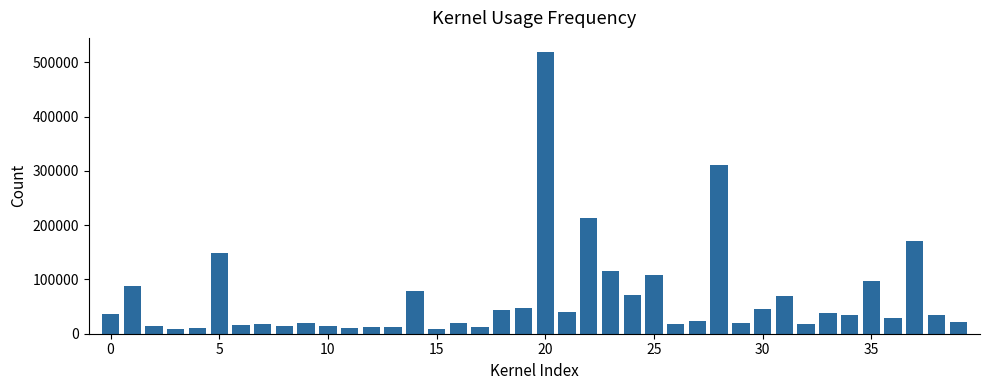

What is the greatest value displayed?

519200